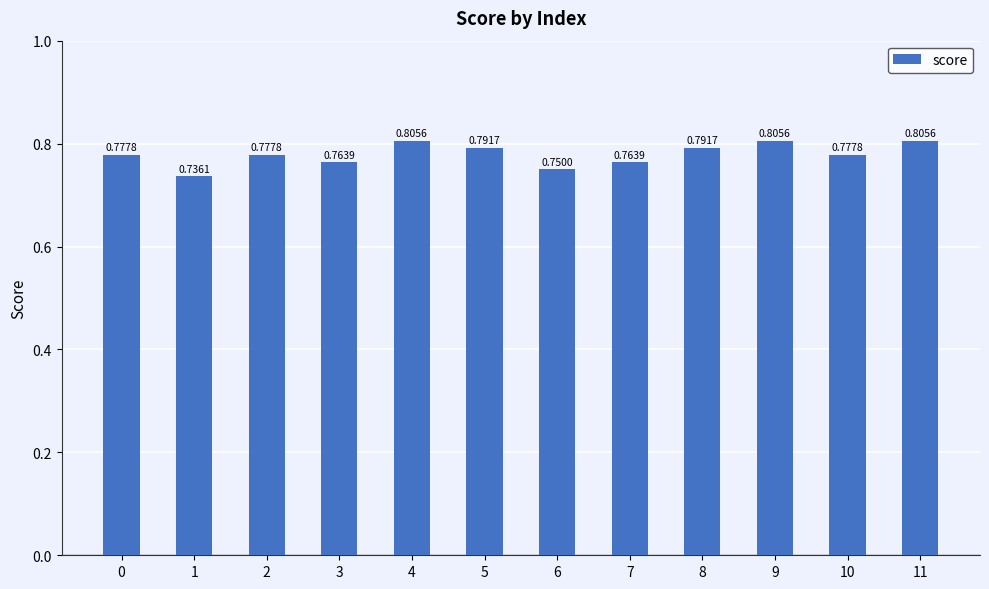

Count the values in the range 0 to 1.

12